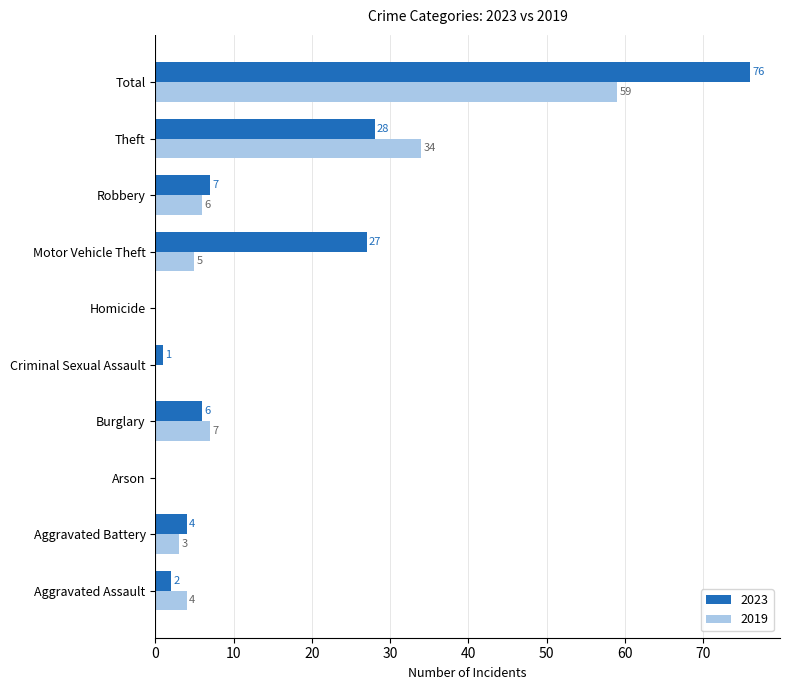

Is the value of 2023 at Arson greater than the value of 2019 at Total?

No